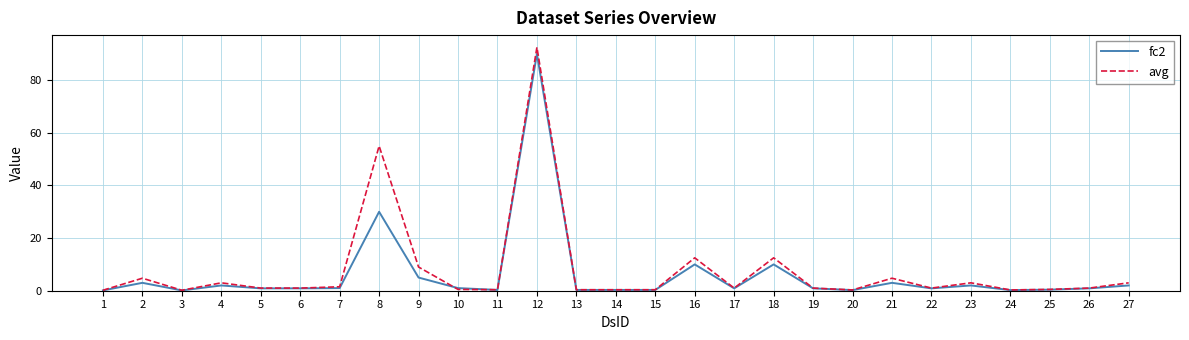

Which series changed the most between 8 and 16?

avg